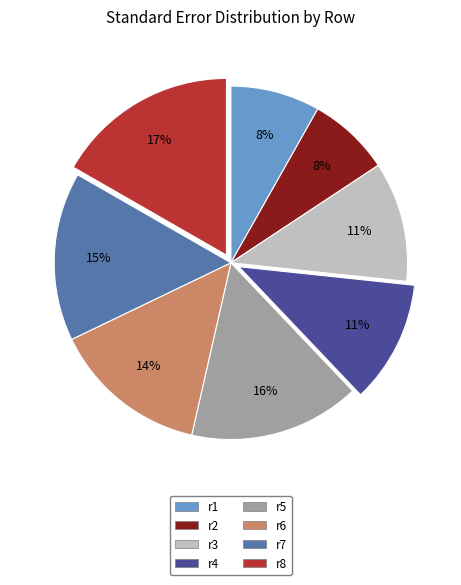

Is it true that r5 is 16% of the pie?

True